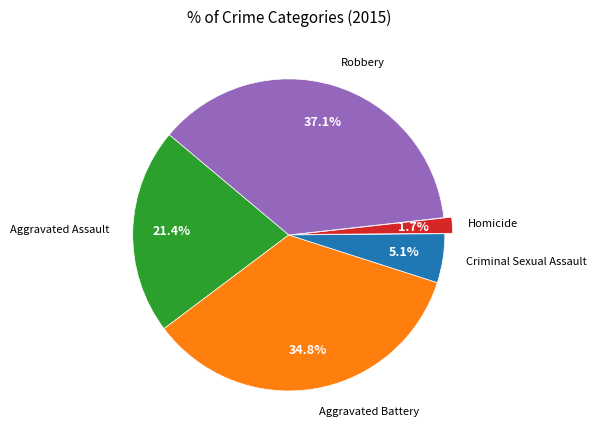

Is there a majority slice in this chart?

No